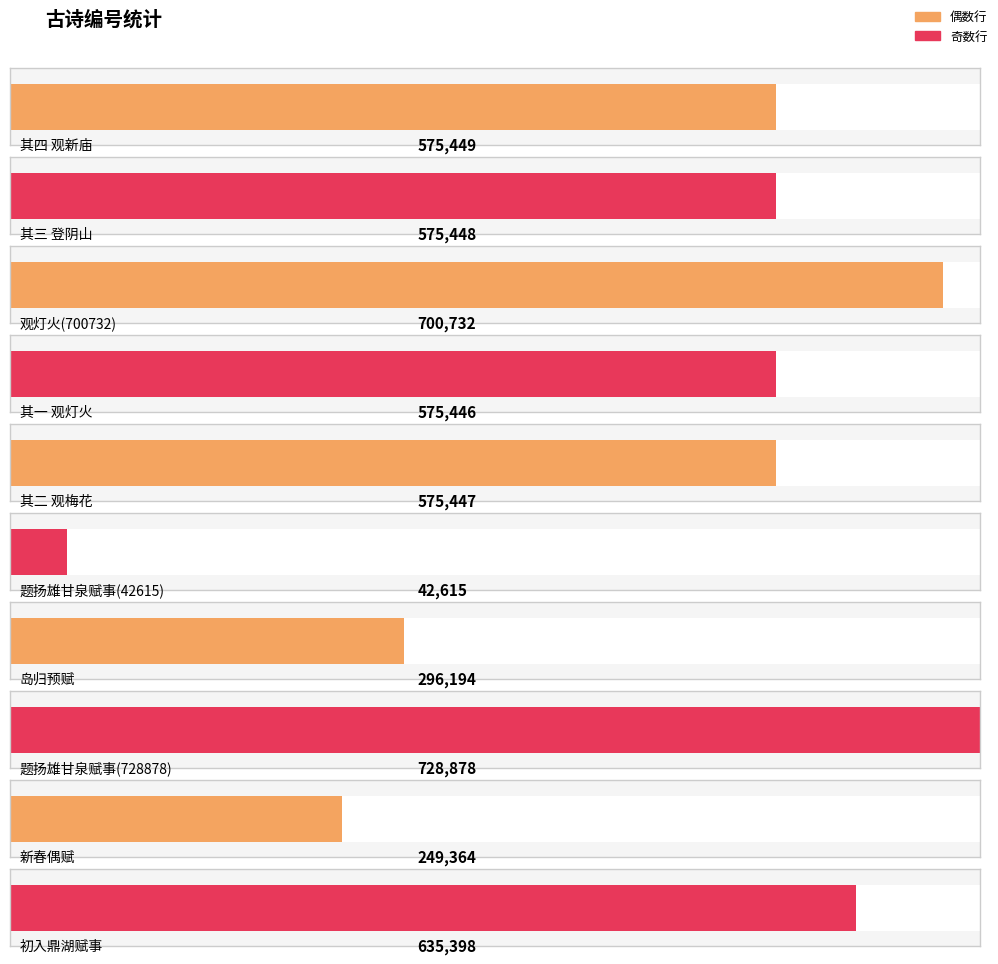

At which label does the data first exceed 575448?

其四 观新庙